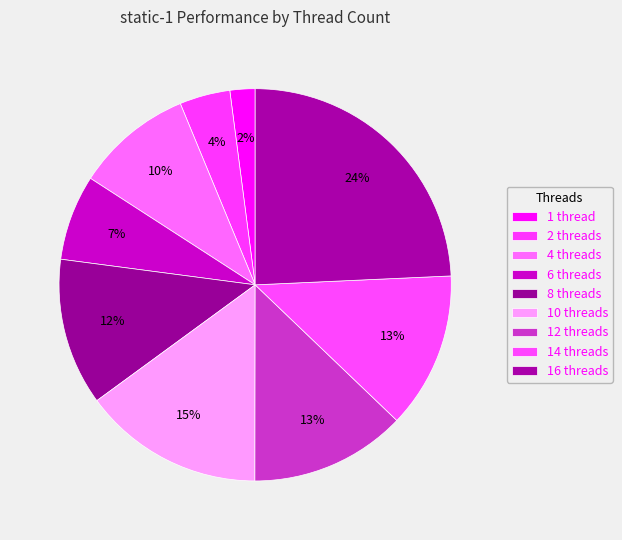

Does 10 threads account for over 50% of the chart?

No